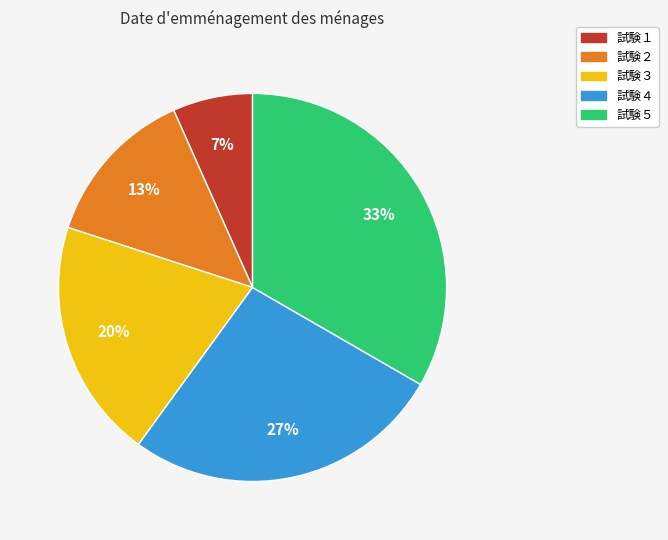

Which has a higher value, 試験２ or 試験１?

試験２